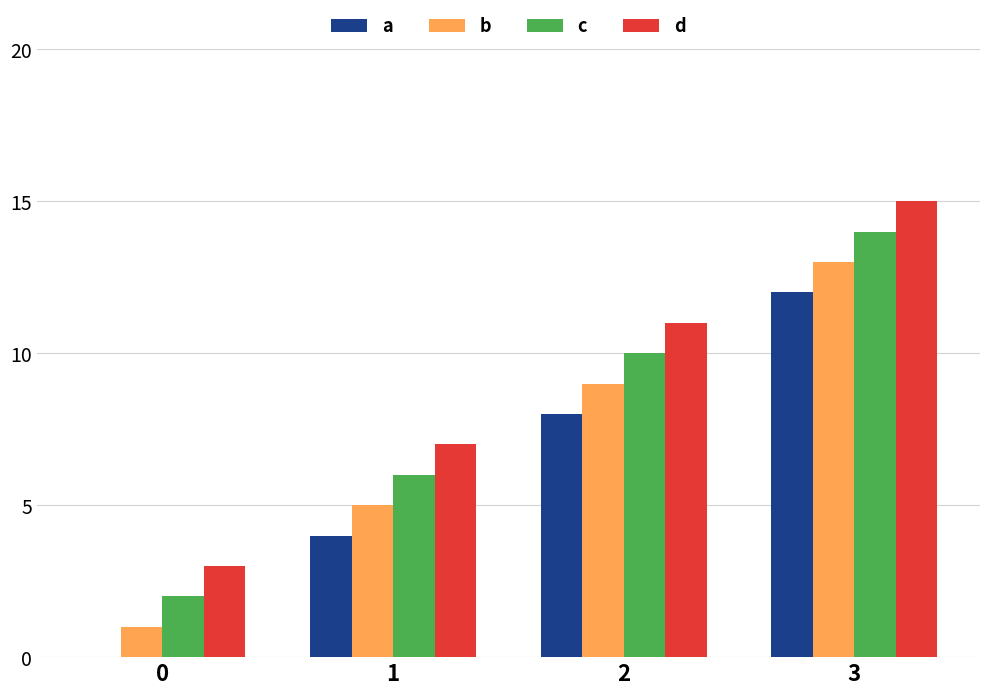

Which category has the highest value across all series?

3